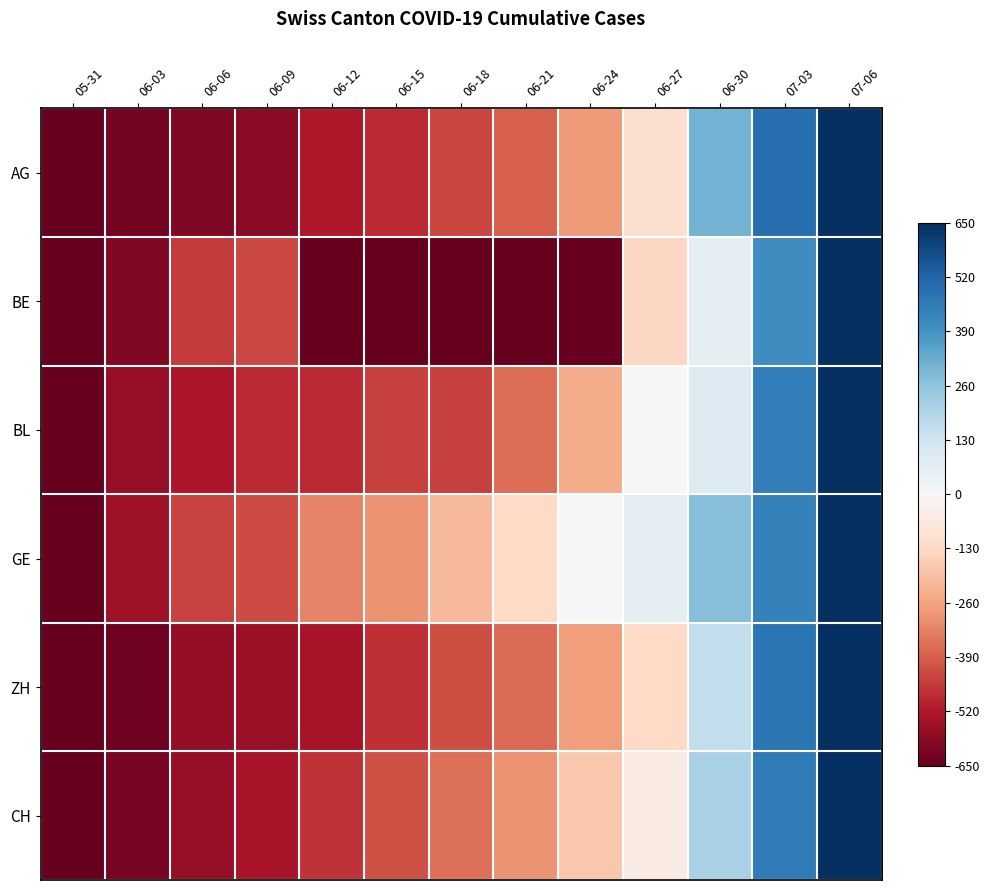

Reading right to left, extract all data points from this chart.

AG: 07-06=1.0	07-03=0.8	06-30=0.5	06-27=-0.2	06-24=-0.4	06-21=-0.6	06-18=-0.7	06-15=-0.7	06-12=-0.8	06-09=-0.9	06-06=-0.9	06-03=-1.0	05-31=-1.0
BE: 07-06=1.0	07-03=0.6	06-30=0.1	06-27=-0.2	06-24=-1.0	06-21=-1.0	06-18=-1.0	06-15=-1.0	06-12=-1.0	06-09=-0.7	06-06=-0.7	06-03=-0.9	05-31=-1.0
BL: 07-06=1.0	07-03=0.7	06-30=0.1	06-27=0.0	06-24=-0.4	06-21=-0.6	06-18=-0.7	06-15=-0.7	06-12=-0.8	06-09=-0.8	06-06=-0.8	06-03=-0.9	05-31=-1.0
GE: 07-06=1.0	07-03=0.7	06-30=0.4	06-27=0.1	06-24=0.0	06-21=-0.2	06-18=-0.3	06-15=-0.4	06-12=-0.5	06-09=-0.7	06-06=-0.7	06-03=-0.8	05-31=-1.0
ZH: 07-06=1.0	07-03=0.7	06-30=0.2	06-27=-0.2	06-24=-0.4	06-21=-0.6	06-18=-0.6	06-15=-0.7	06-12=-0.8	06-09=-0.9	06-06=-0.9	06-03=-1.0	05-31=-1.0
CH: 07-06=1.0	07-03=0.7	06-30=0.3	06-27=-0.1	06-24=-0.3	06-21=-0.5	06-18=-0.5	06-15=-0.6	06-12=-0.7	06-09=-0.8	06-06=-0.9	06-03=-1.0	05-31=-1.0